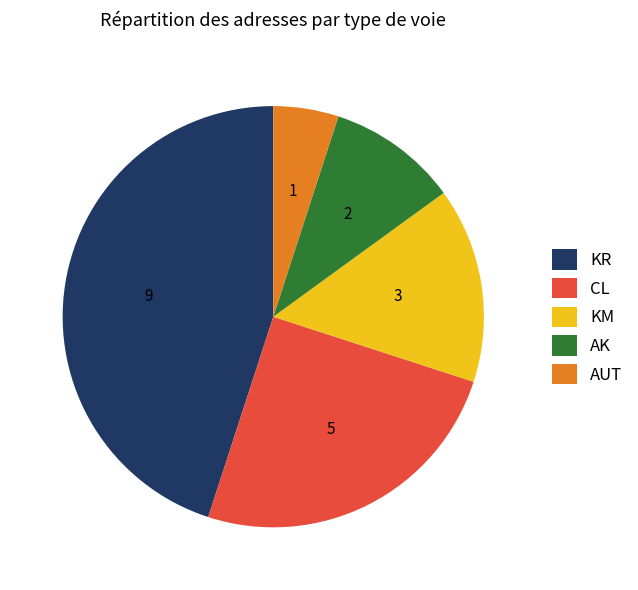

Do AK and KR together represent more than half of the pie?

Yes